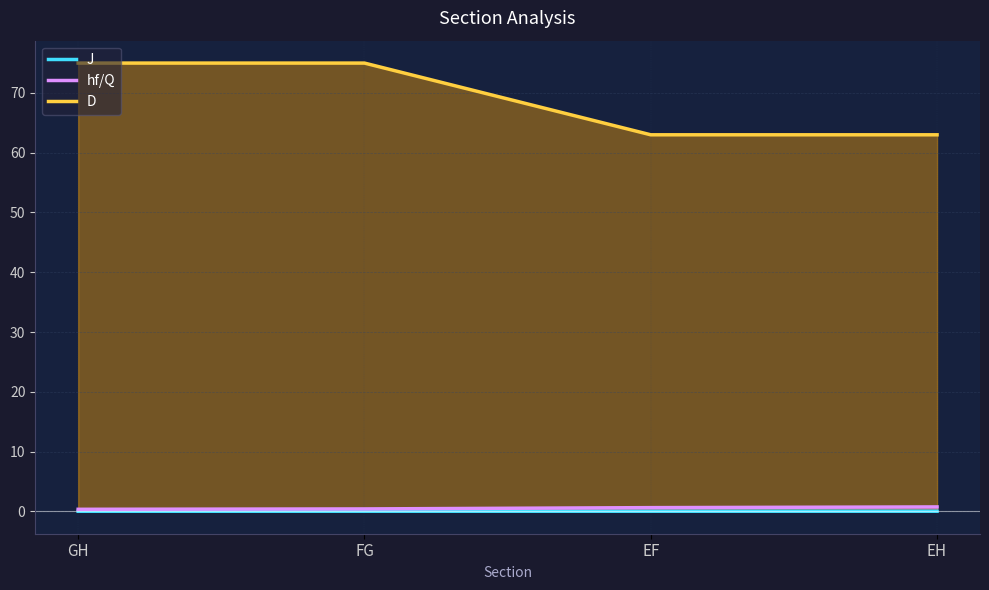

At which label does J reach its minimum?

GH